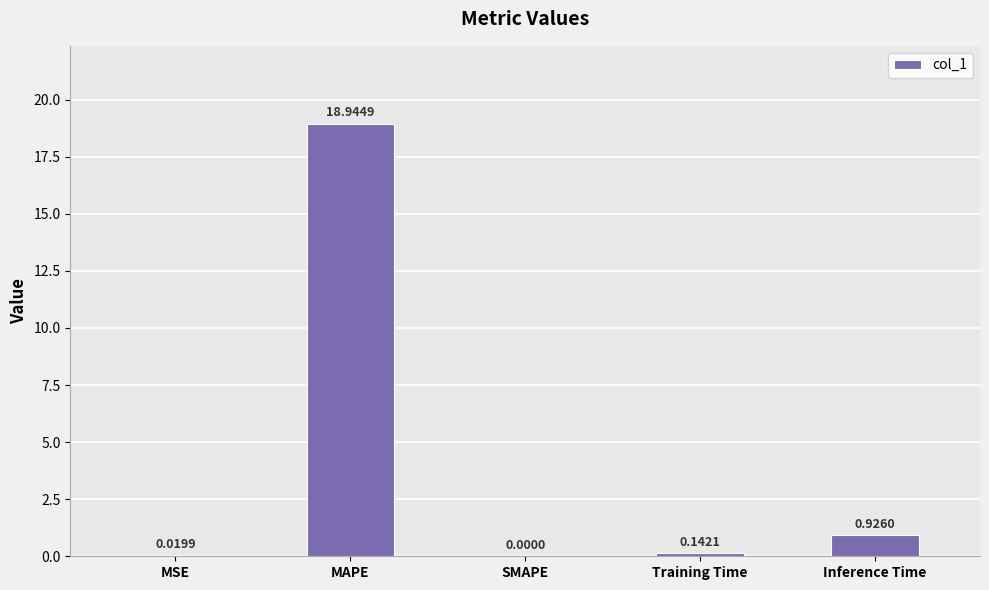

What is the sum of all values?

20.0